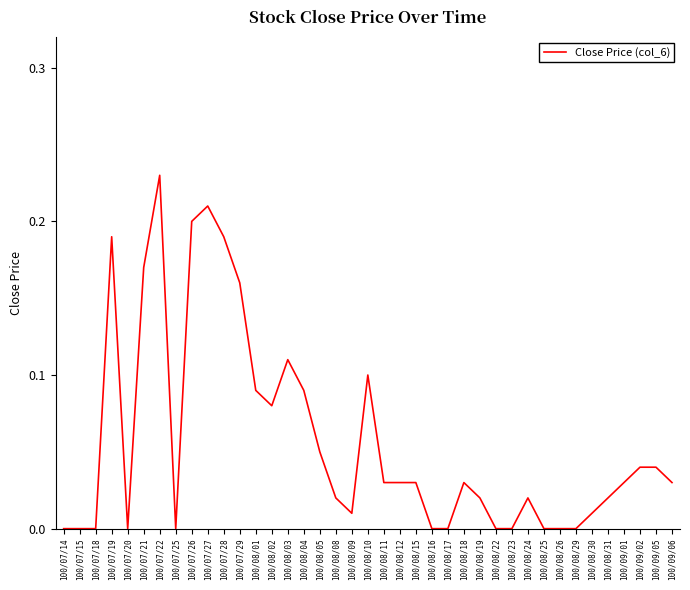

Which has a higher value, 100/09/01 or 100/07/18?

100/09/01